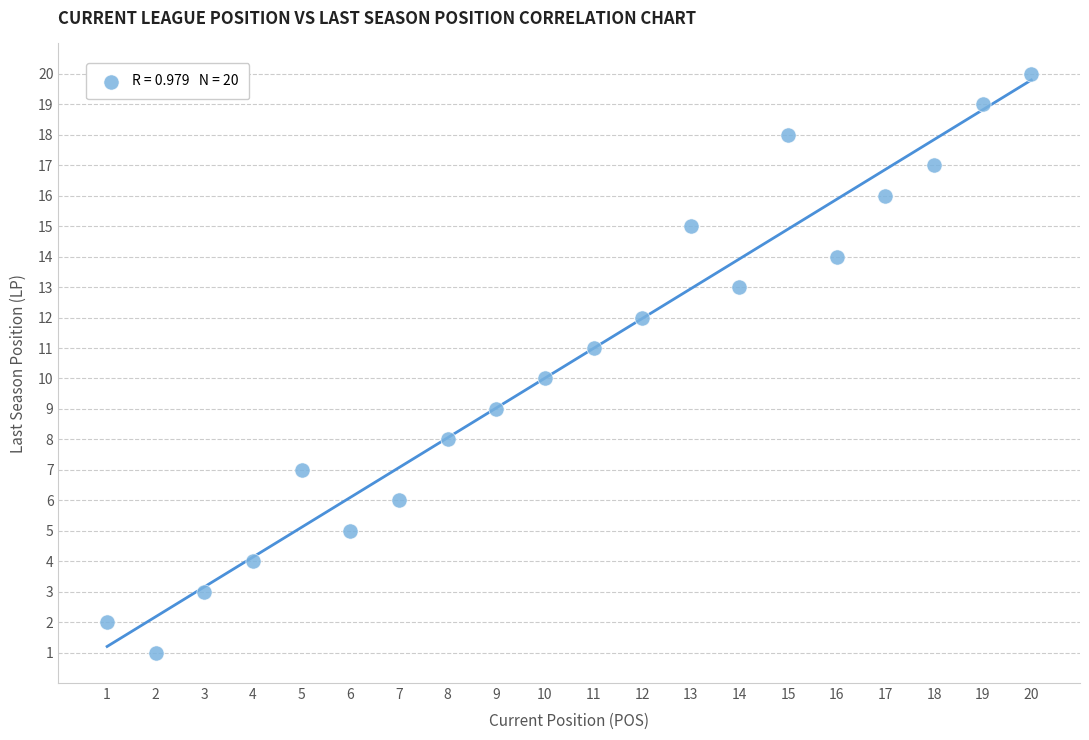

What is the range of Y values (max minus min)?

19